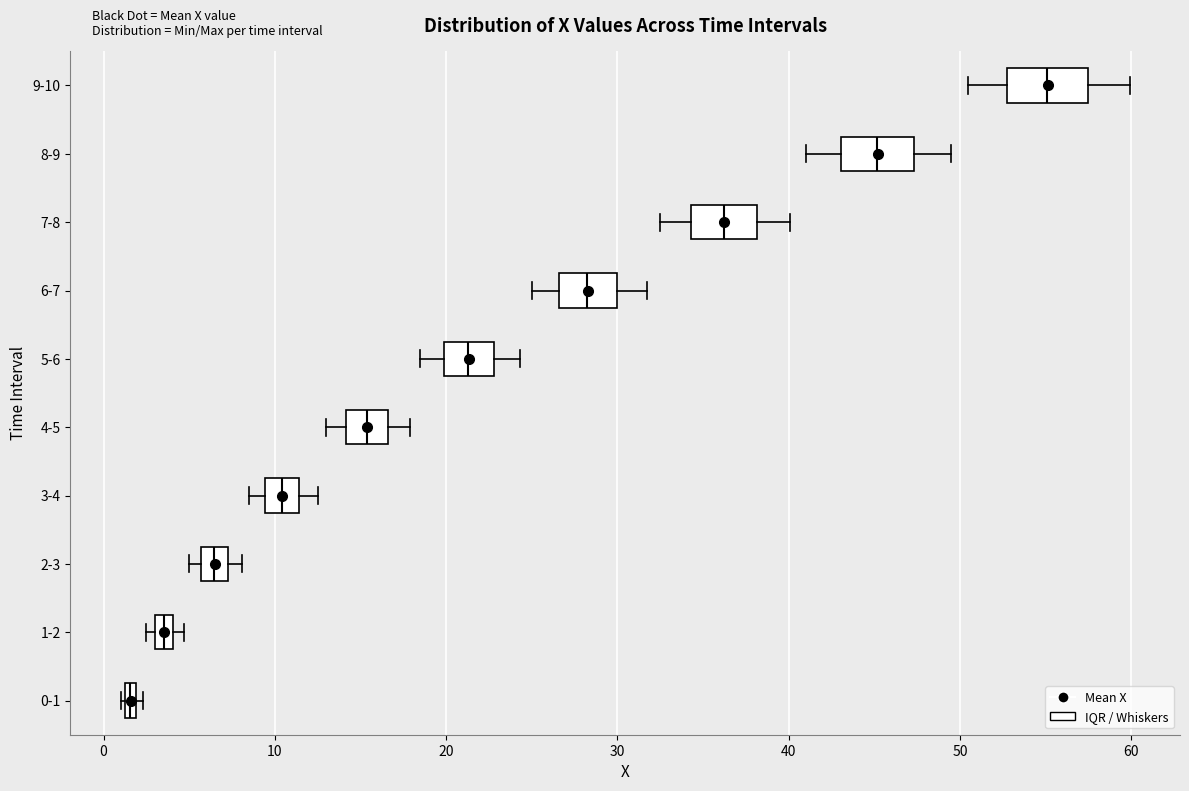

Where is the left edge of the box for 8-9 on the x-axis? The values are not printed on the chart, so give them approximately, as read against the axis.

43